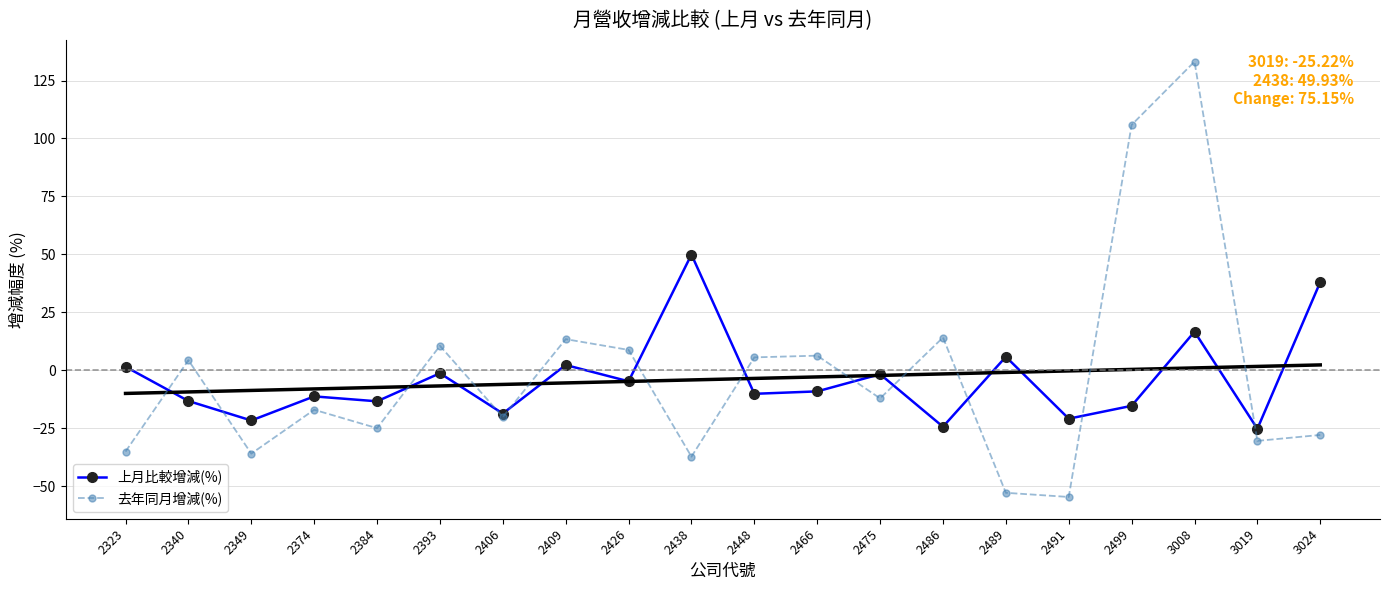

What is the sum of the 去年同月增減(%) values at 3024 and 3019?

-58.3